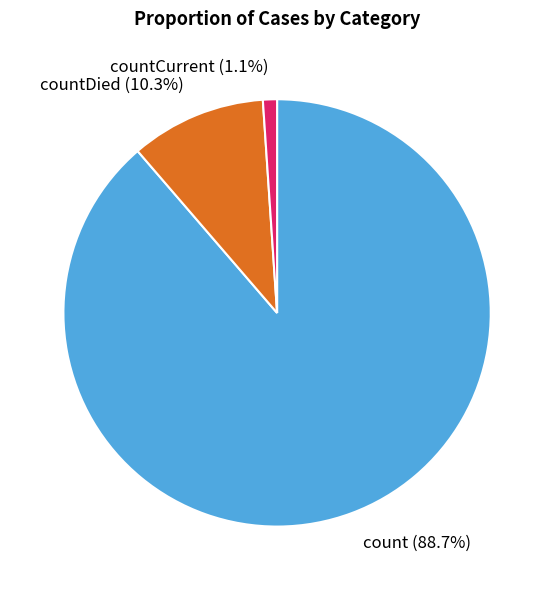

Count the number of slices in the pie.

3